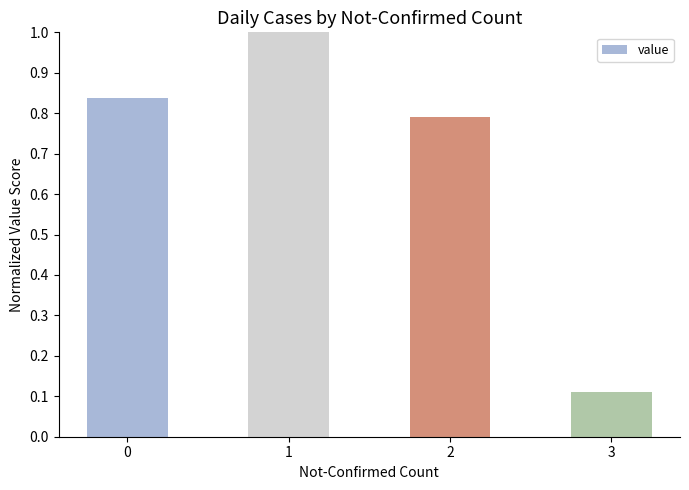

Is it true that the value at 2 is 0.2?

False